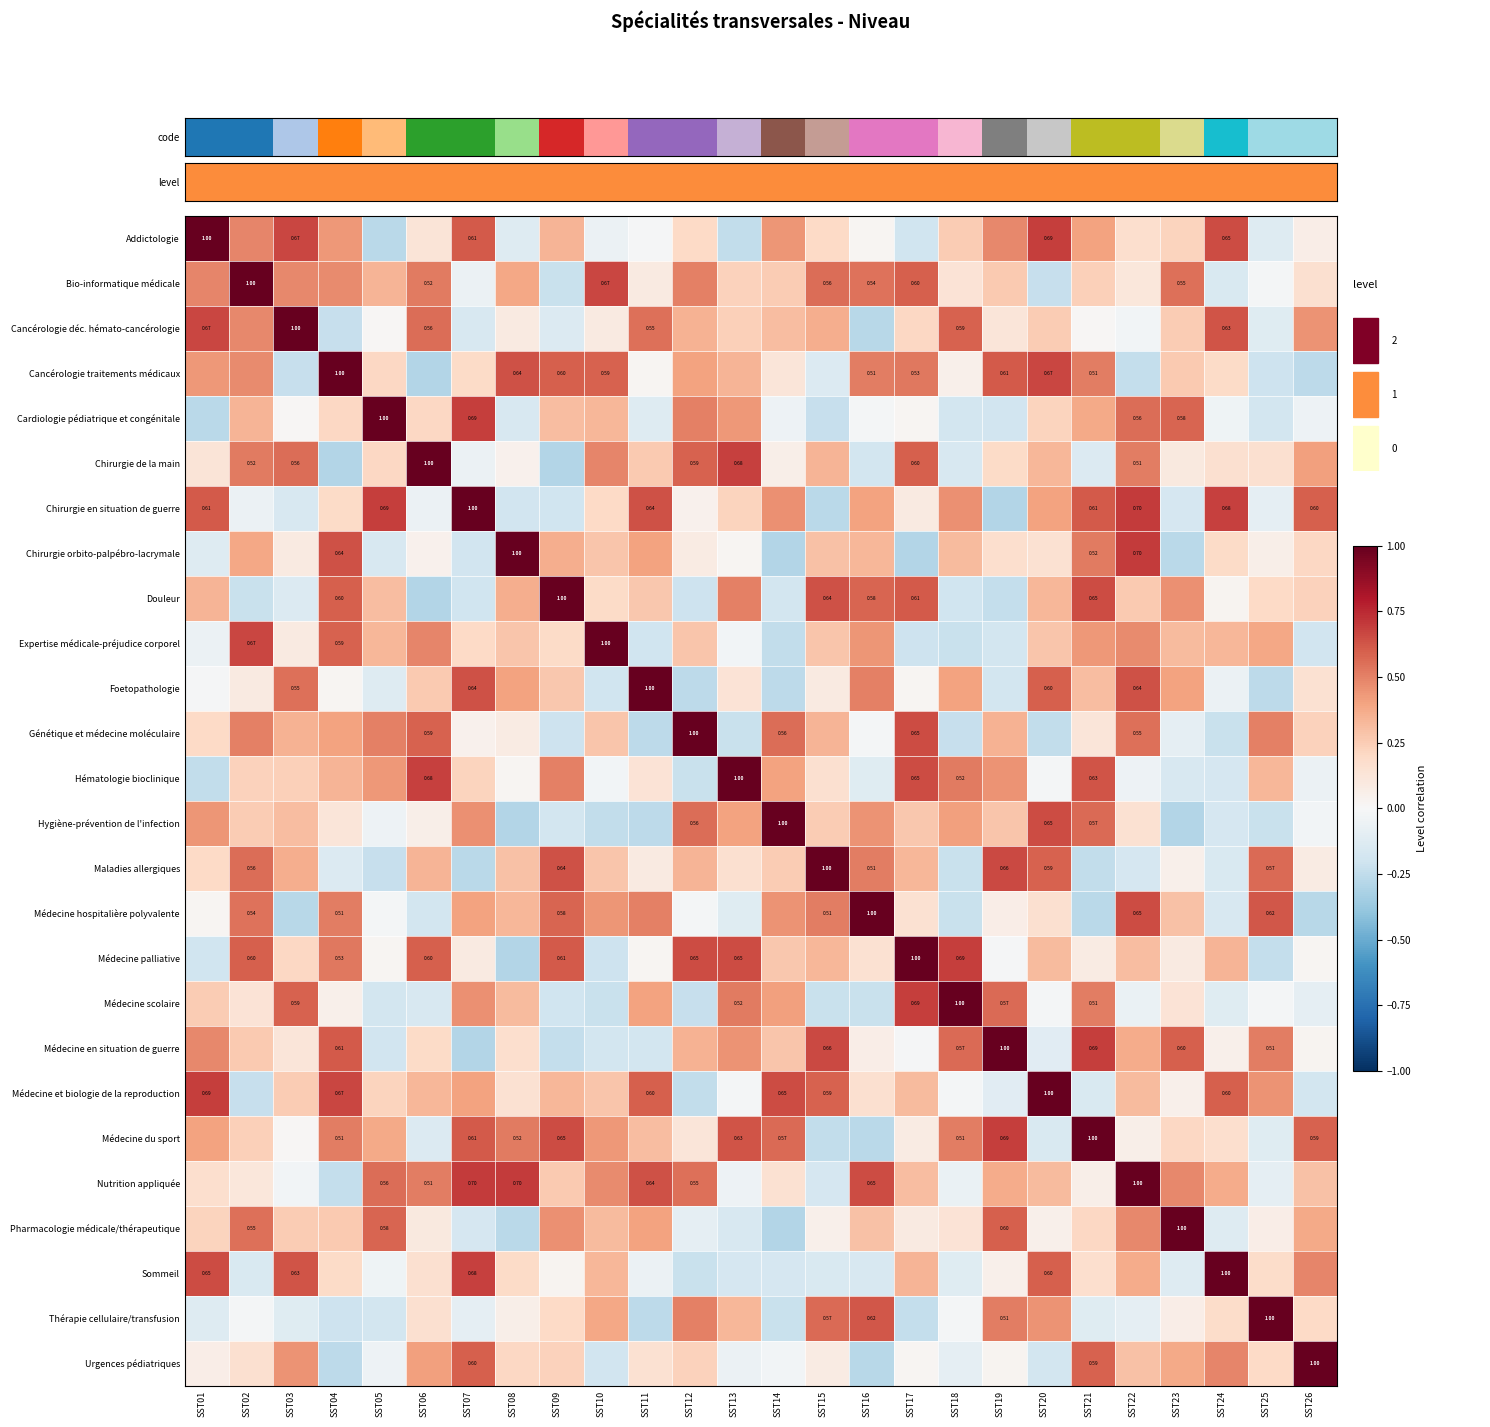

Is the value of Médecine du sport at SST14 greater than the value of Médecine hospitalière polyvalente at SST15?

Yes